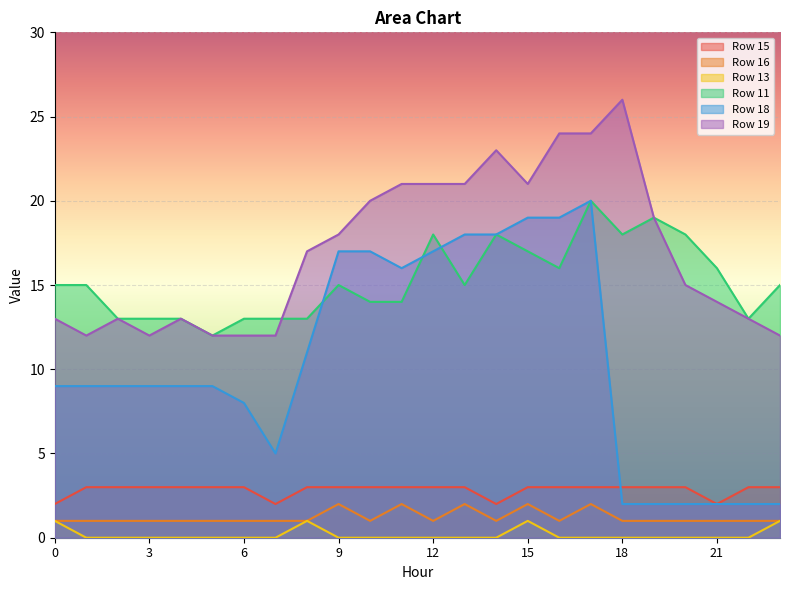

The Row 19 series shows 24 at 16. True or false?

True